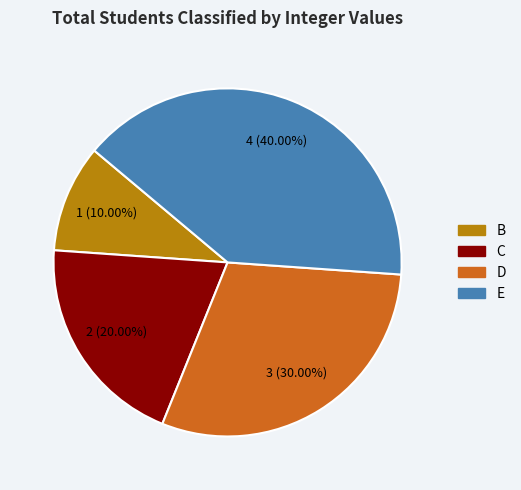

Is there a majority slice in this chart?

No